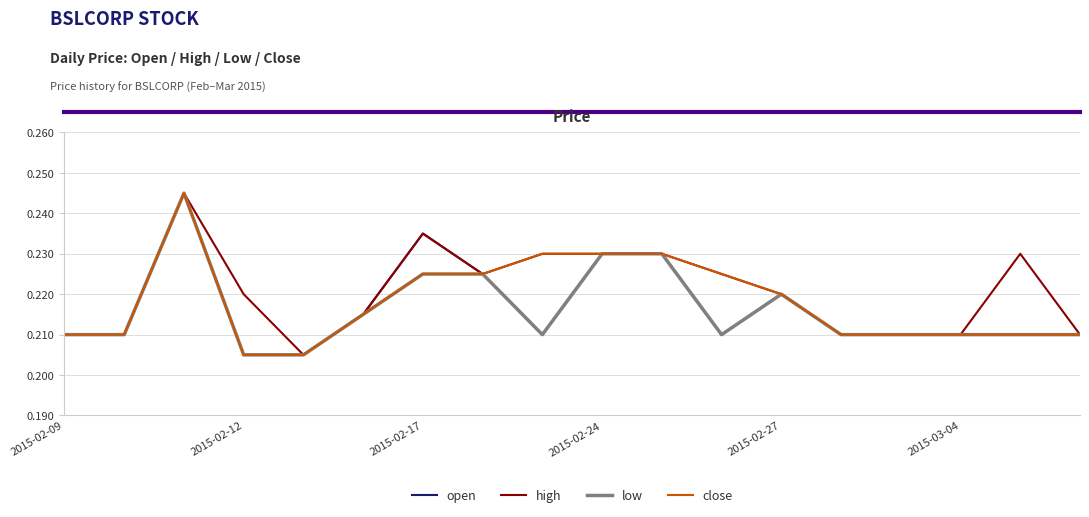

What are all the series names shown in the legend?

open, high, low, close